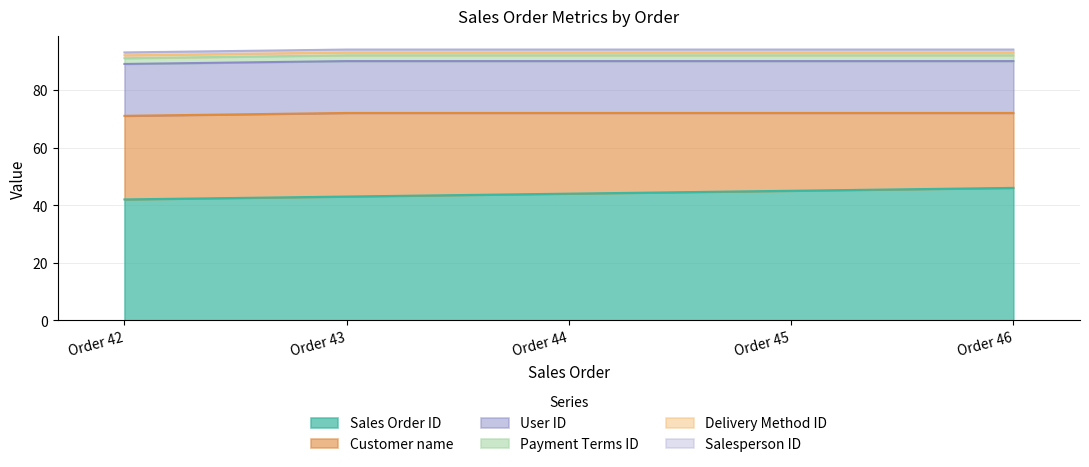

At which category is the sum across all series the highest?

Order 43